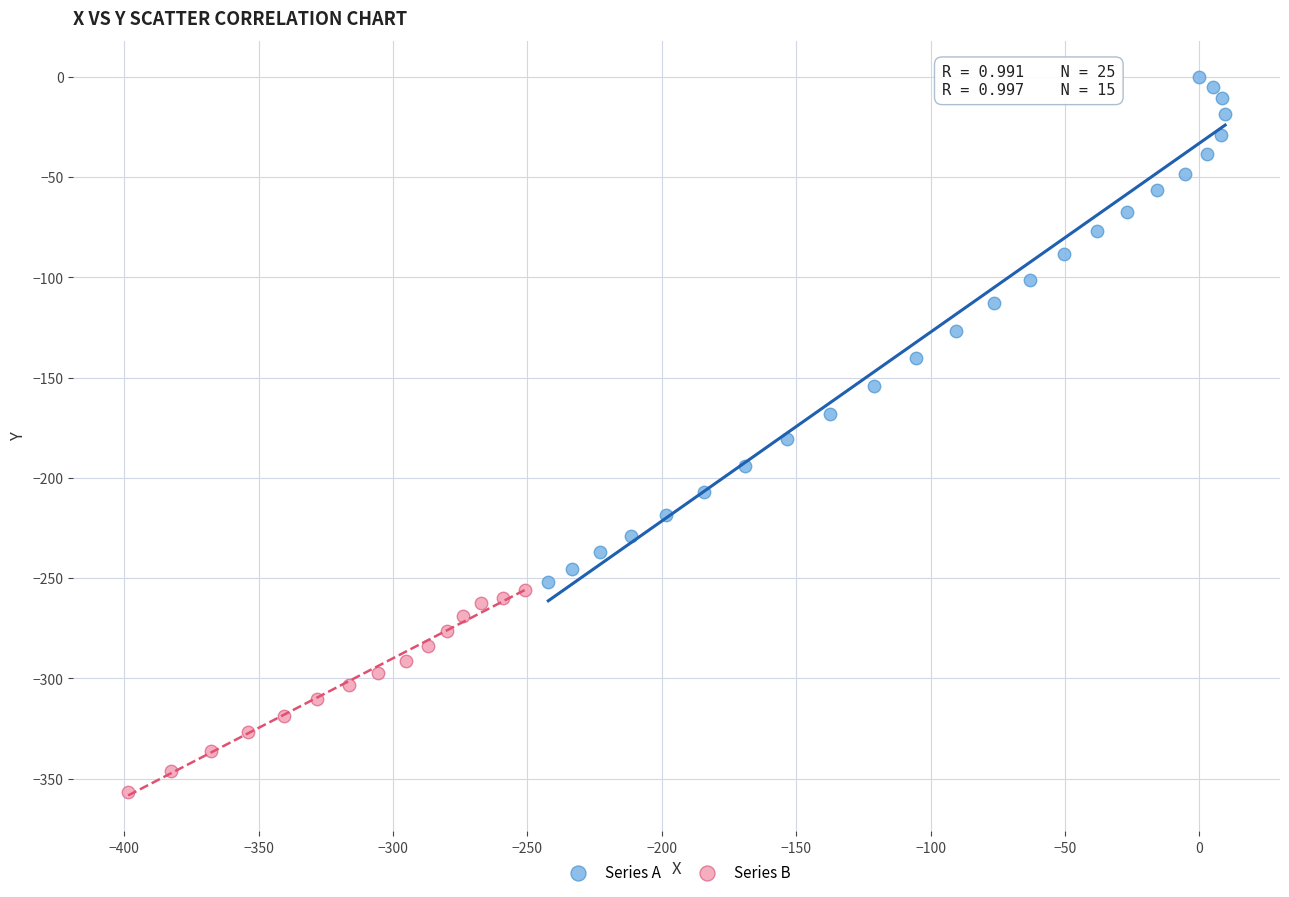

Which series has the largest Y range (max minus min)?

Series A